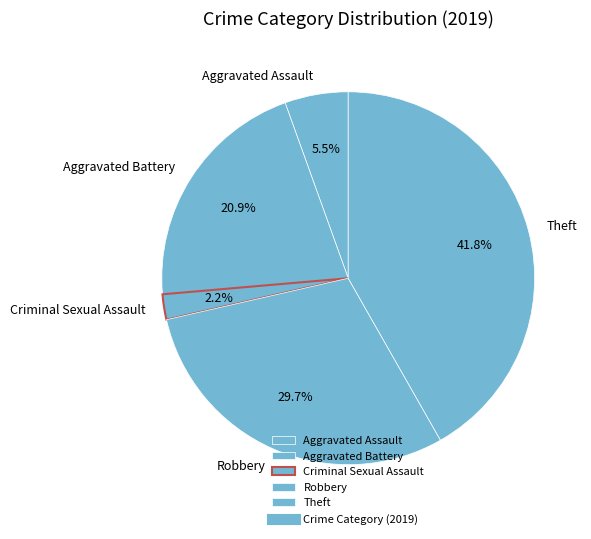

To the nearest percent, what is the difference between the Aggravated Assault and Criminal Sexual Assault slice percentages?

3%